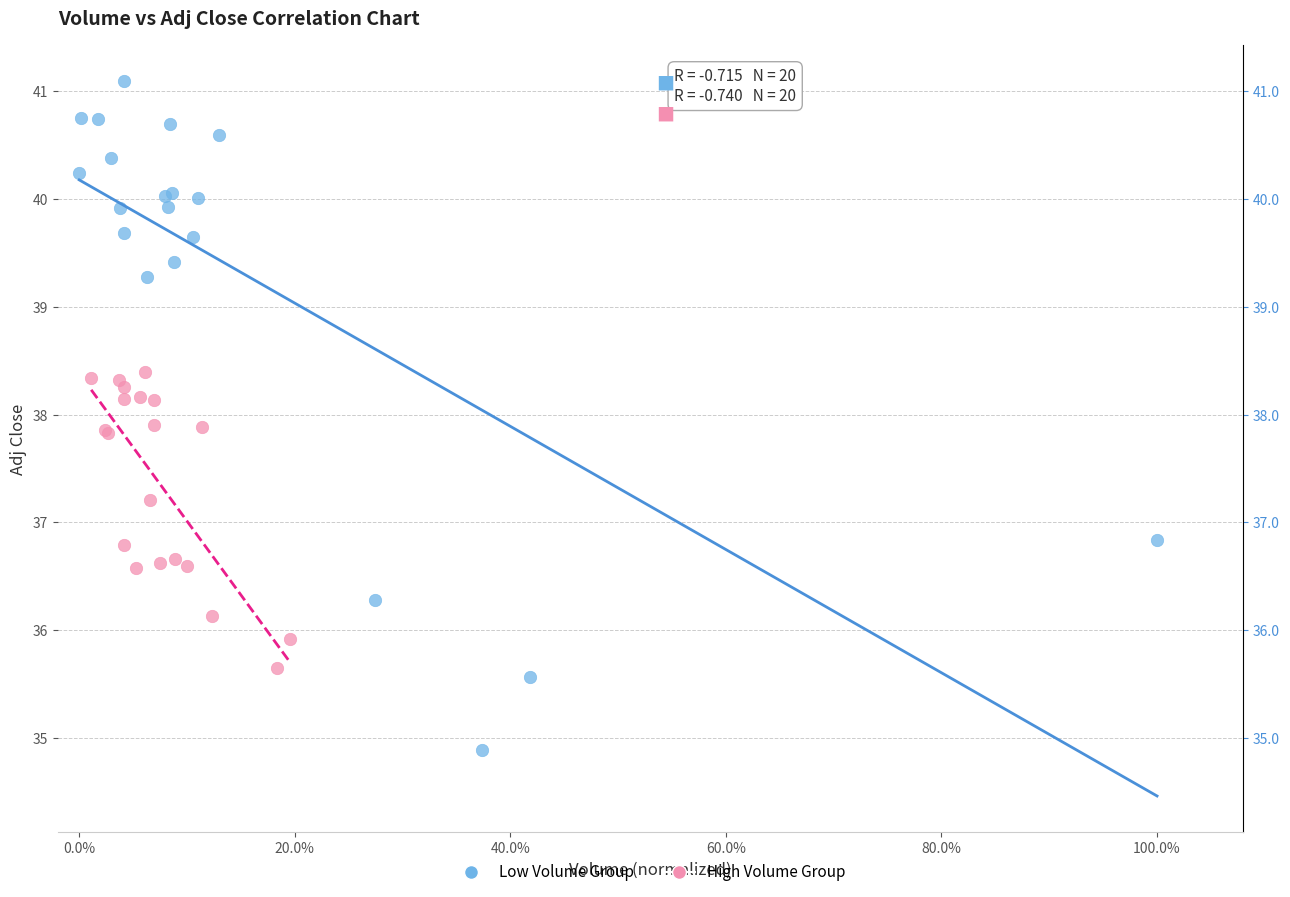

Which series reaches the minimum Y coordinate?

Low Volume Group